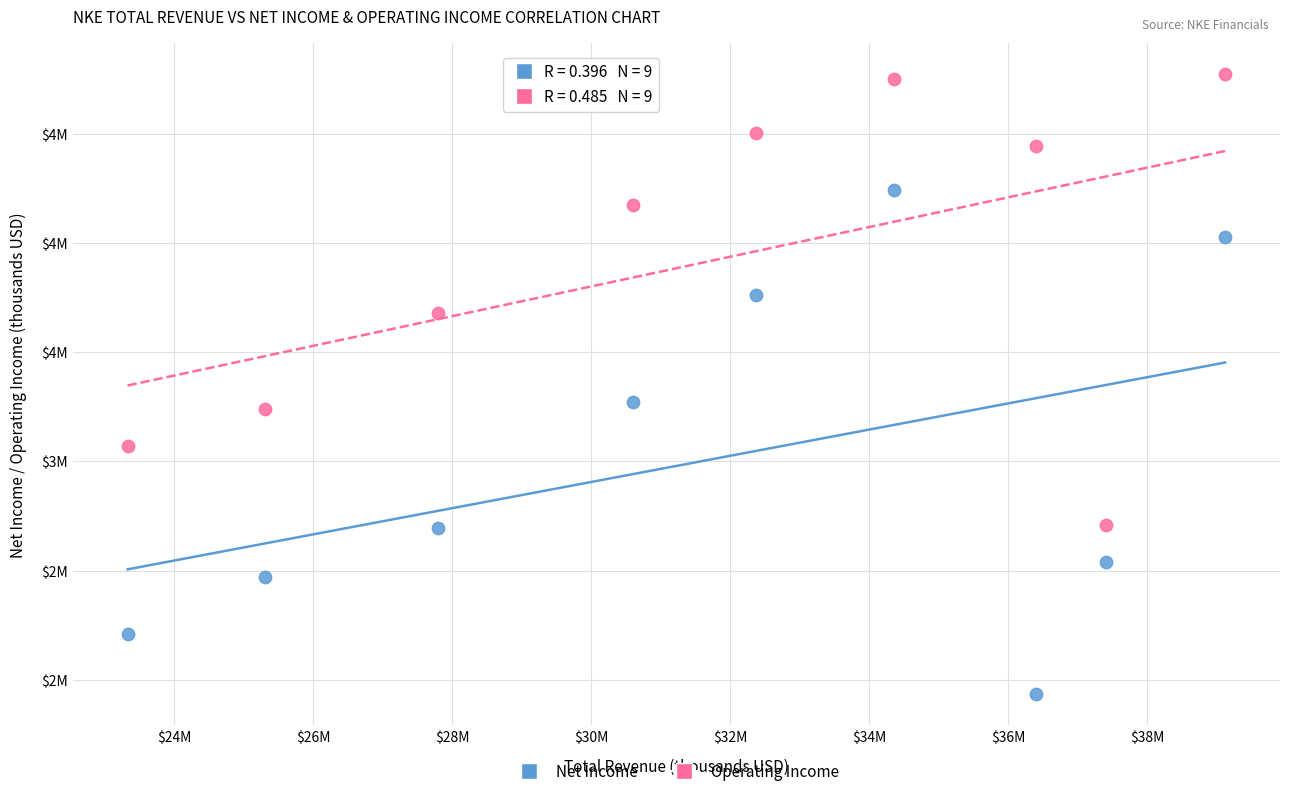

Which series reaches the minimum Y coordinate?

Net Income